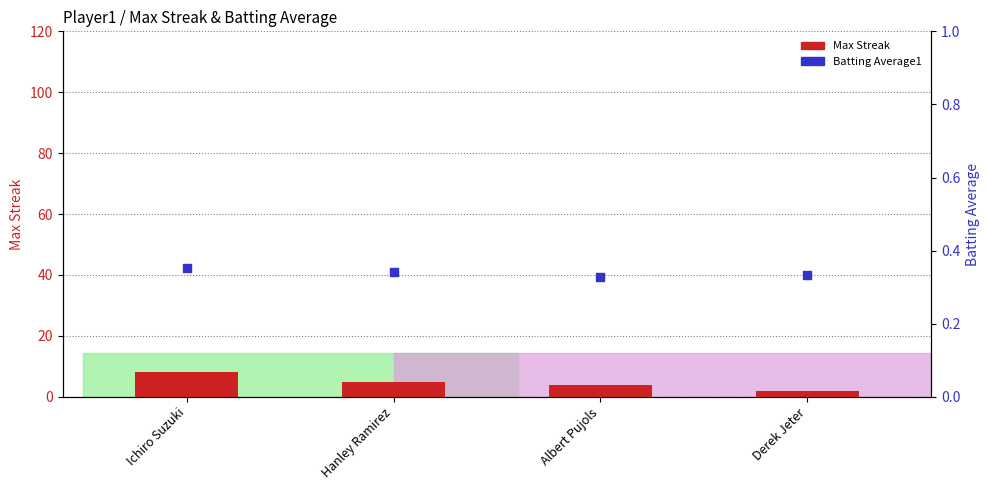

At how many categories does at least one series exceed 1?

4